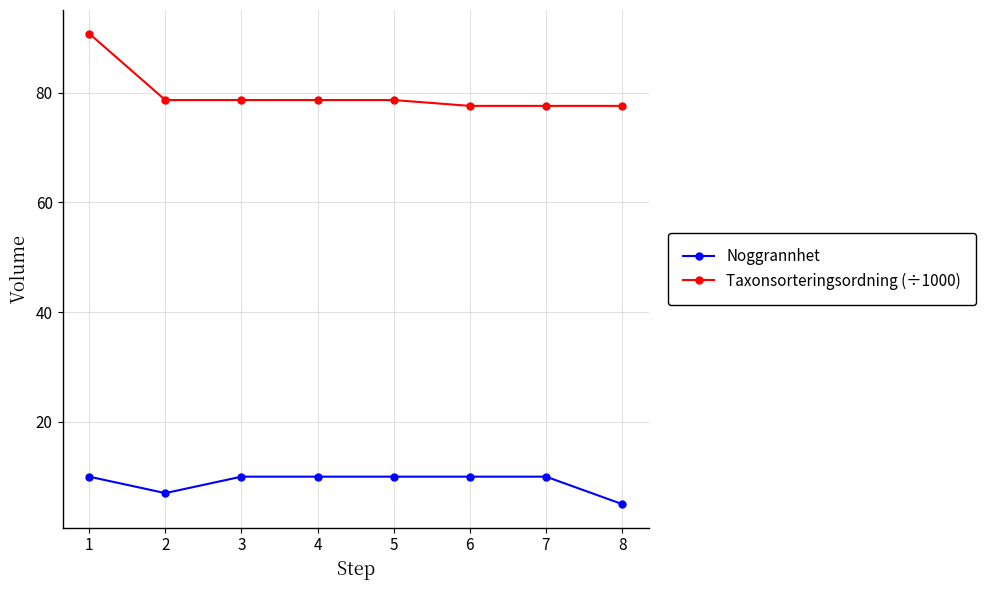

True or false: Taxonsorteringsordning (÷1000) and Noggrannhet cross at least once.

False